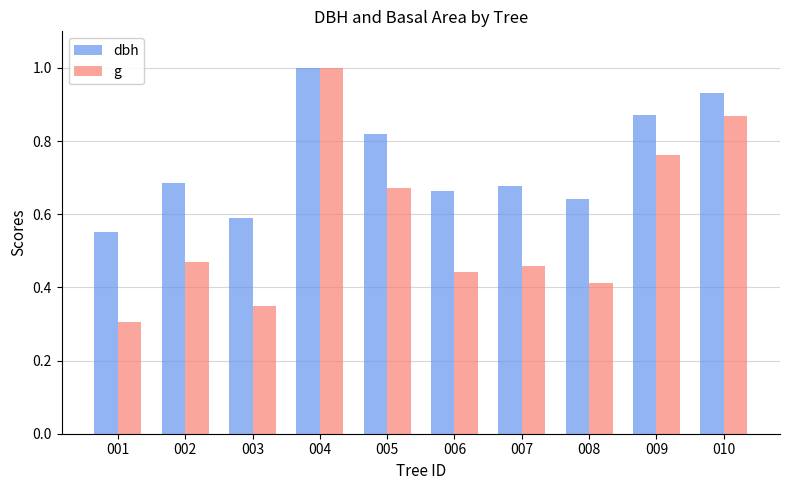

How many bars are there in total?

20